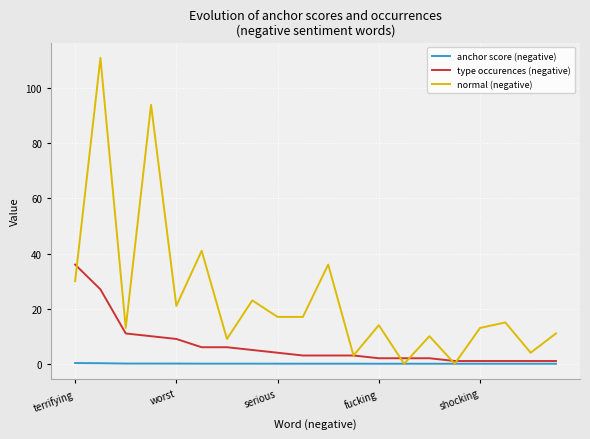

List the series in order of their peak value, lowest first.

anchor score (negative), type occurences (negative), normal (negative)